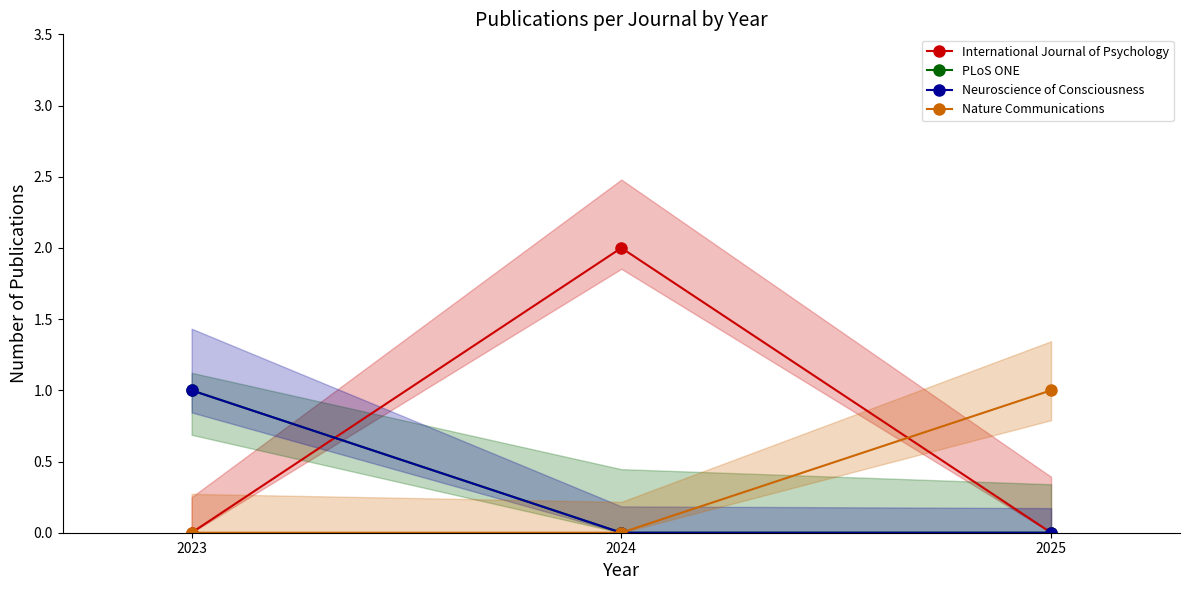

How many lines are shown in the chart?

4